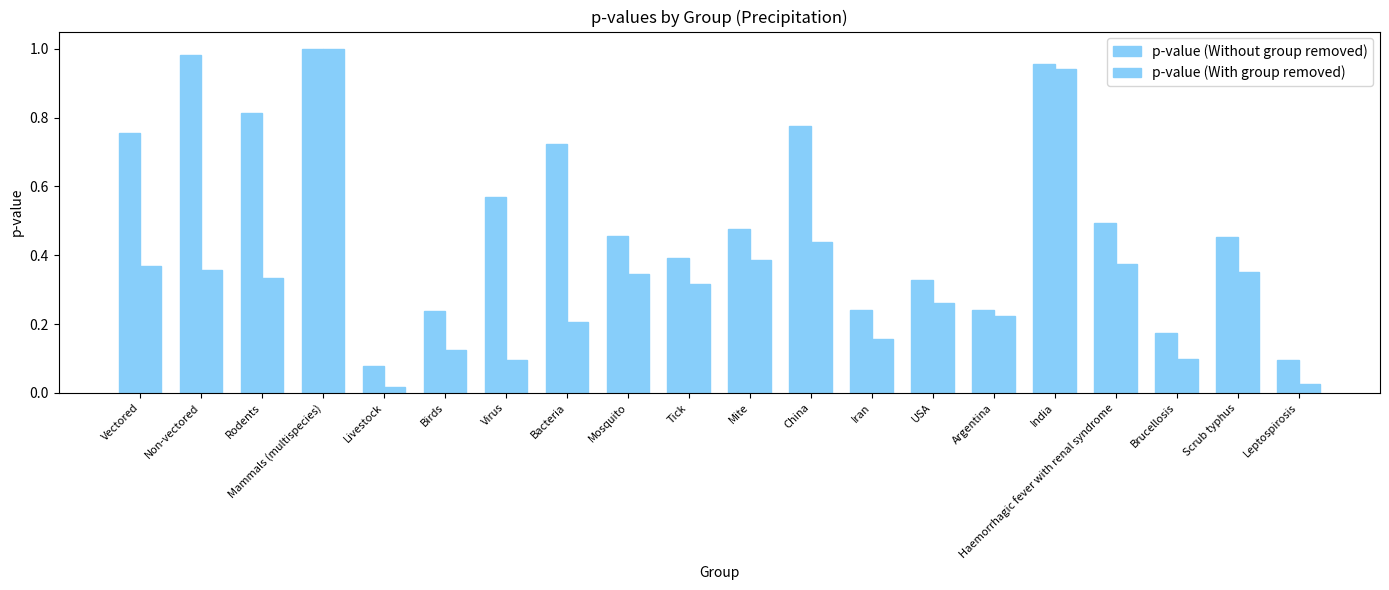

Are the bars horizontal?

No